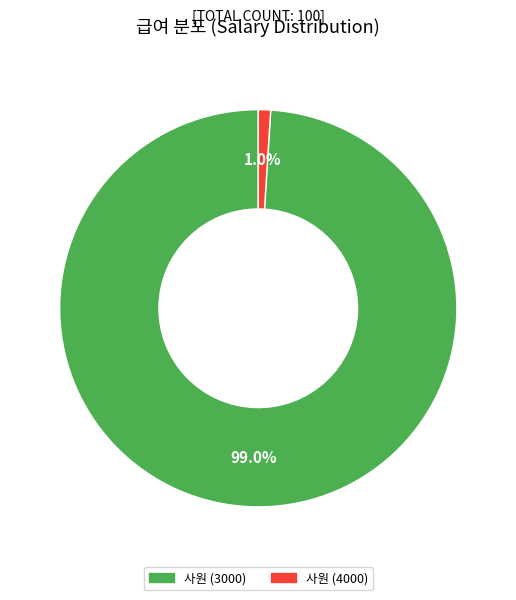

Which slice is the largest?

사원 (3000)